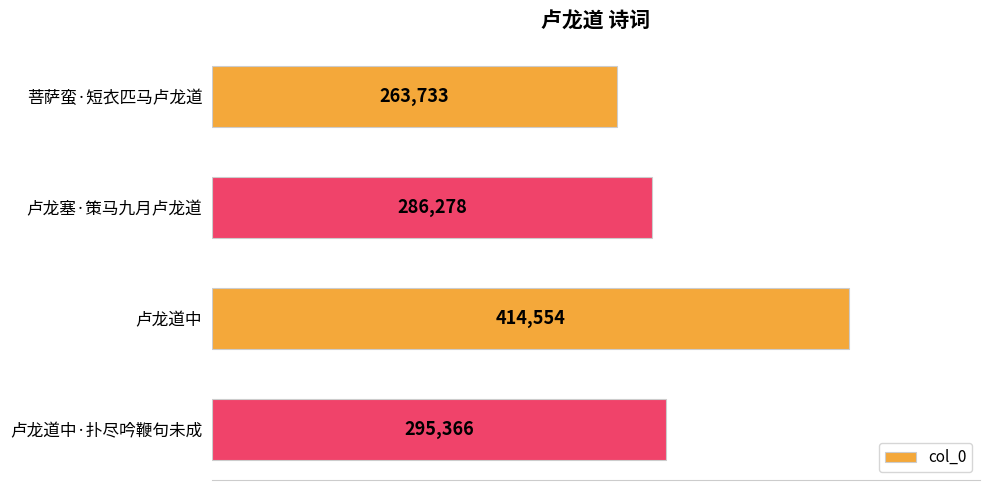

List the labels in order of value, smallest first.

菩萨蛮·短衣匹马卢龙道, 卢龙塞·策马九月卢龙道, 卢龙道中·扑尽吟鞭句未成, 卢龙道中